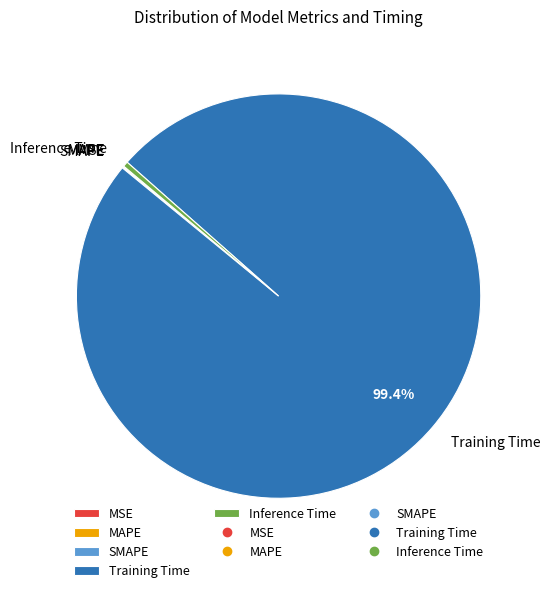

Does any single category account for the majority?

Yes